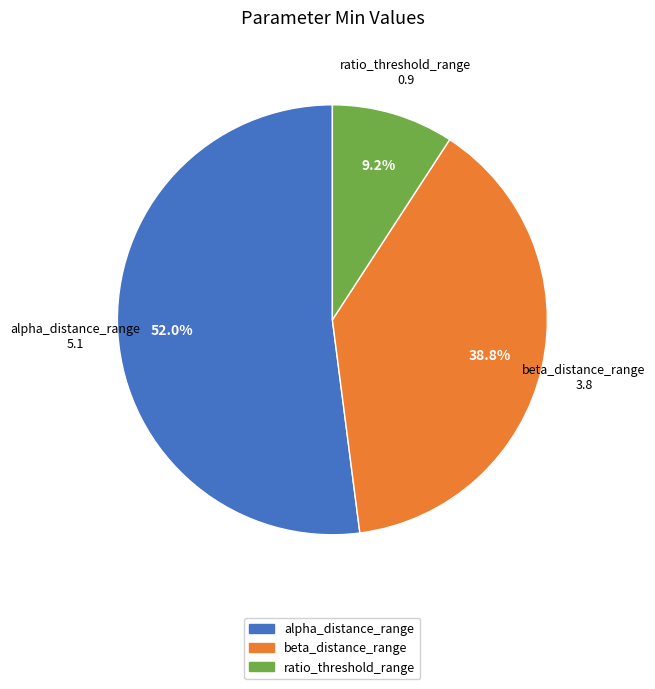

Rank the categories by value from lowest to highest.

ratio_threshold_range, beta_distance_range, alpha_distance_range